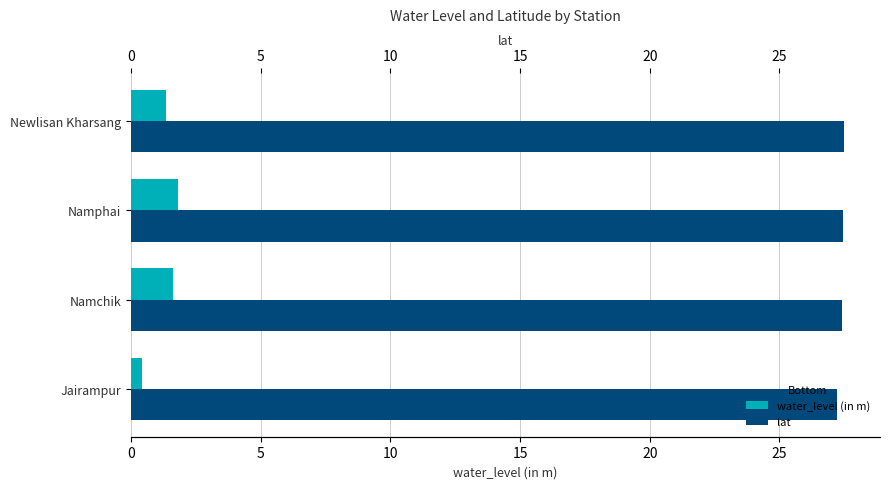

What are all the series names shown in the legend?

water_level (in m), lat